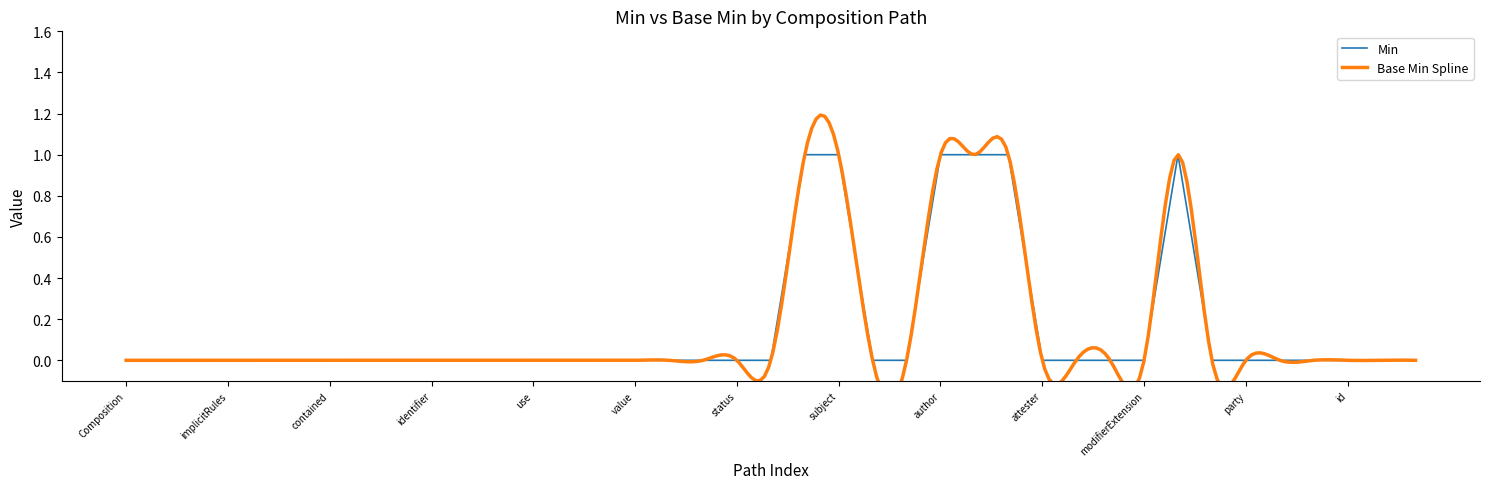

How many values are above zero?

6